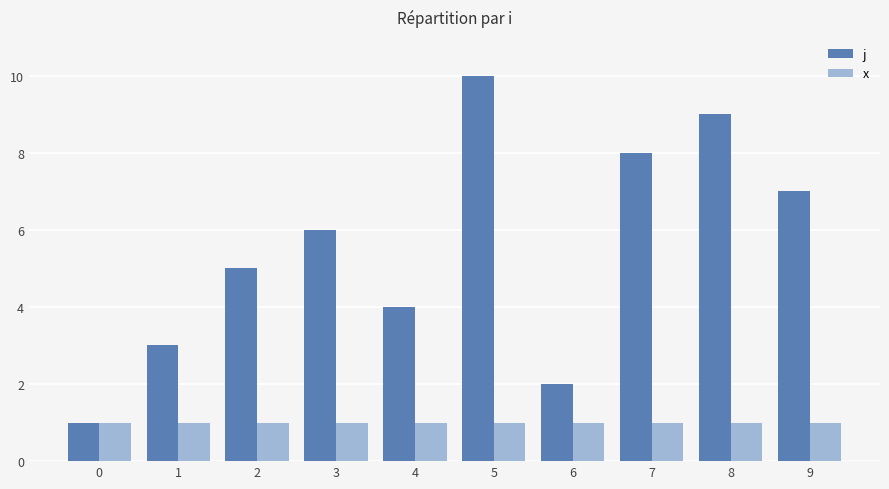

Reading left to right, list all the values displayed in this chart.

j: 0=1	1=3	2=5	3=6	4=4	5=10	6=2	7=8	8=9	9=7
x: 0=1	1=1	2=1	3=1	4=1	5=1	6=1	7=1	8=1	9=1